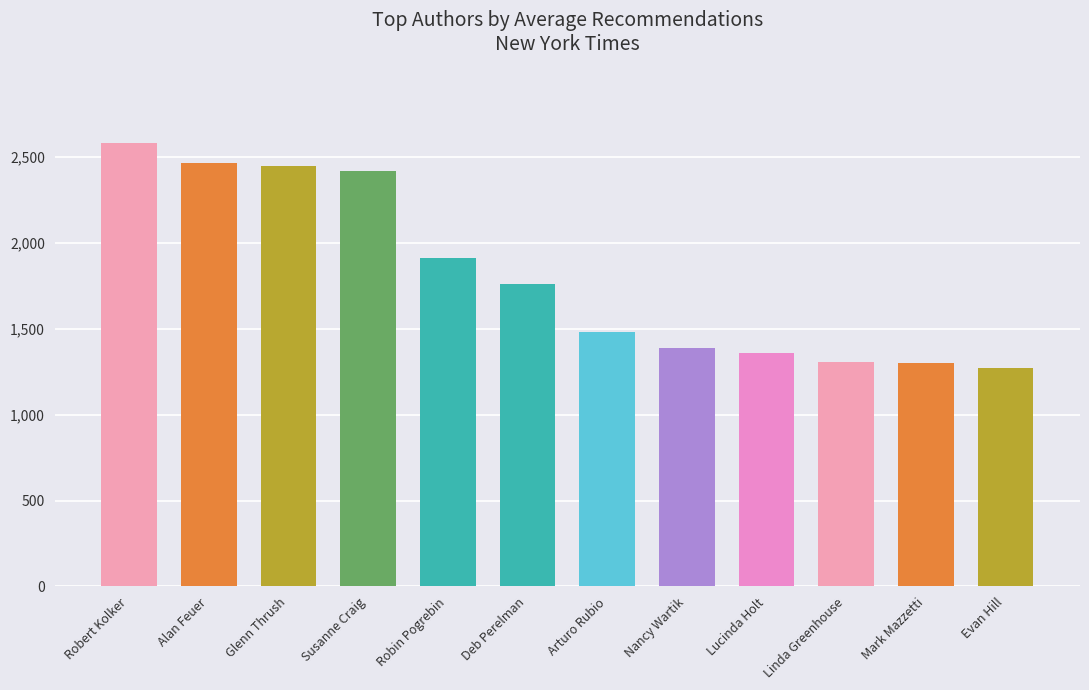

How many values are below 1762?

6